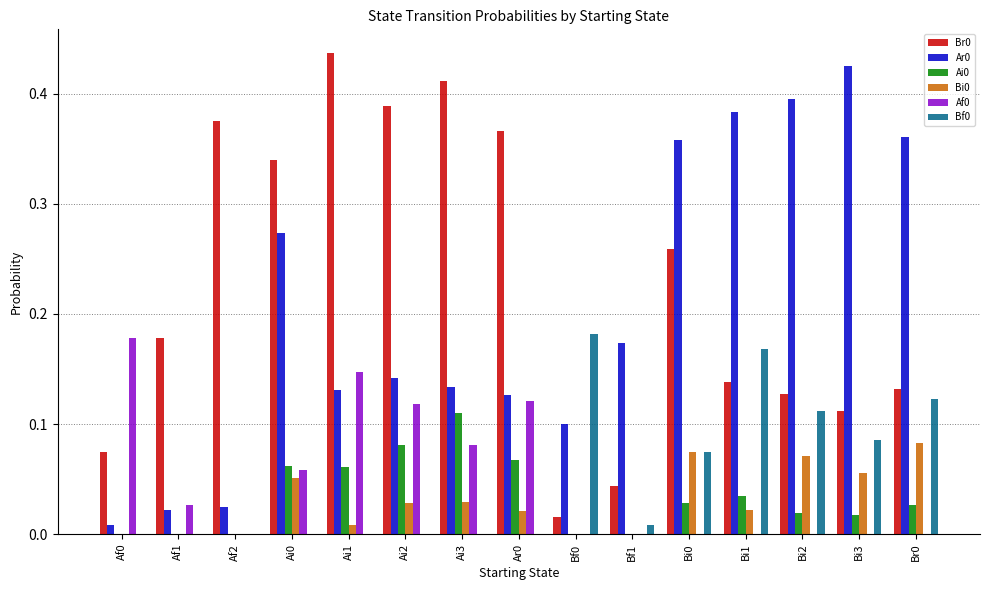

Which category has the highest value across all series?

Ai1